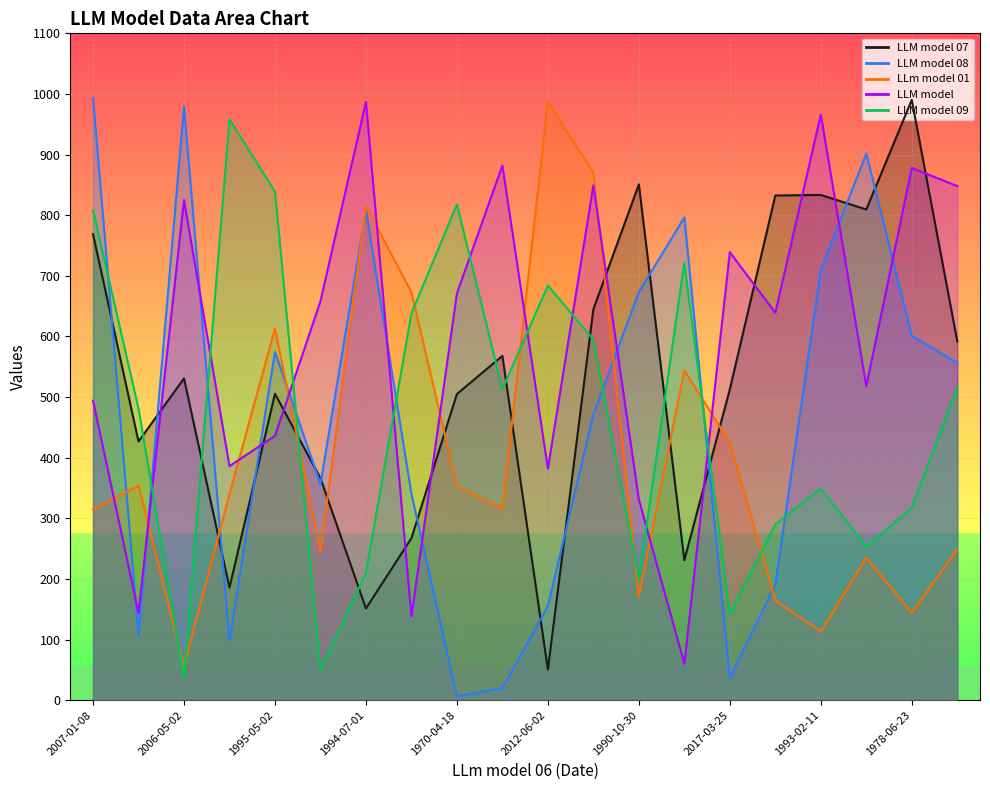

What is the sum of the LLm model 01 values at 1970-04-18 and 1970-10-30?

1223.0